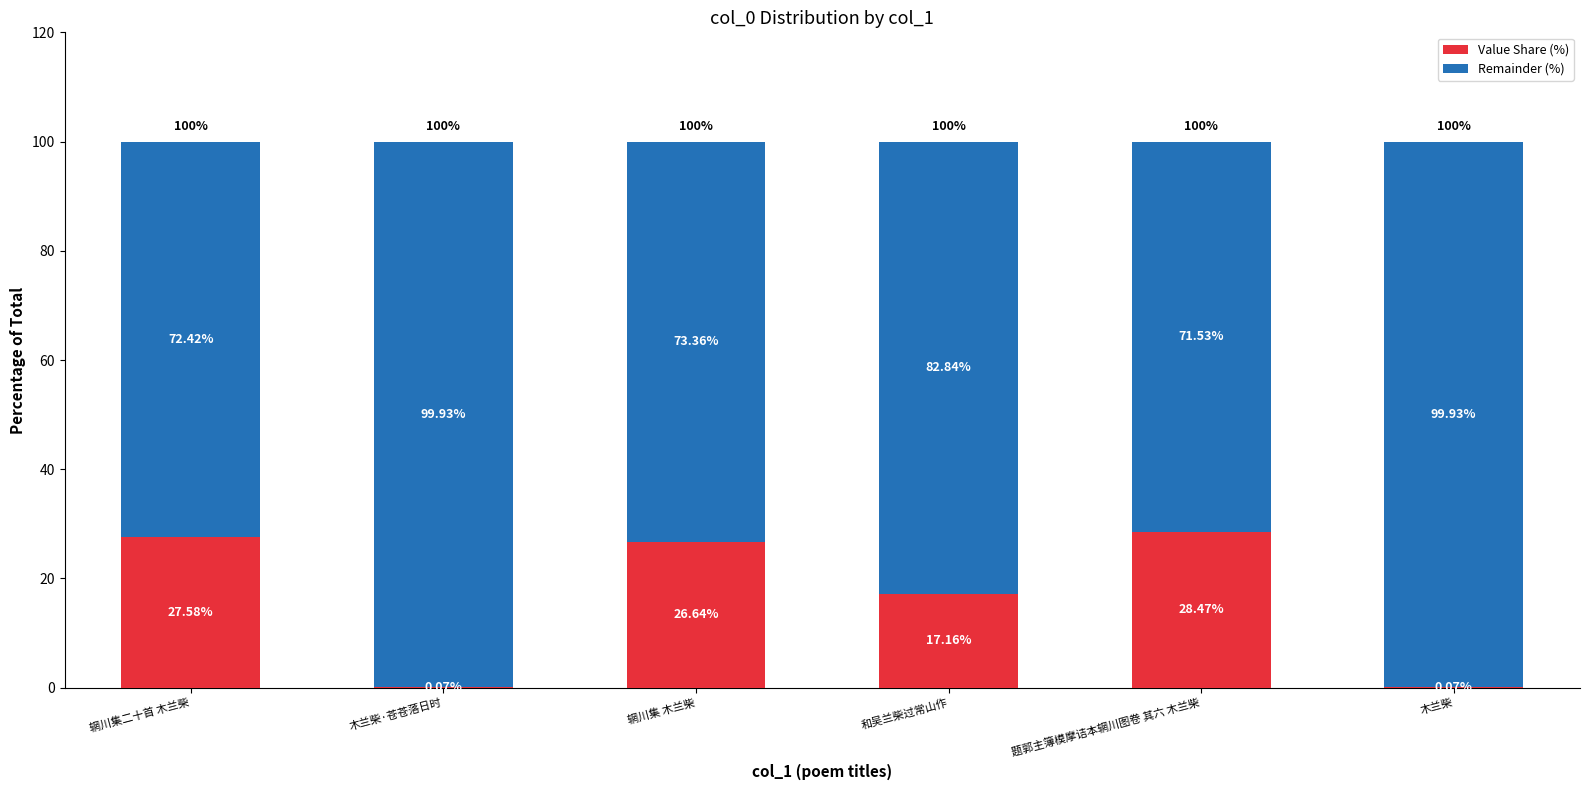

How many data points in Value Share (%) are above 26?

3